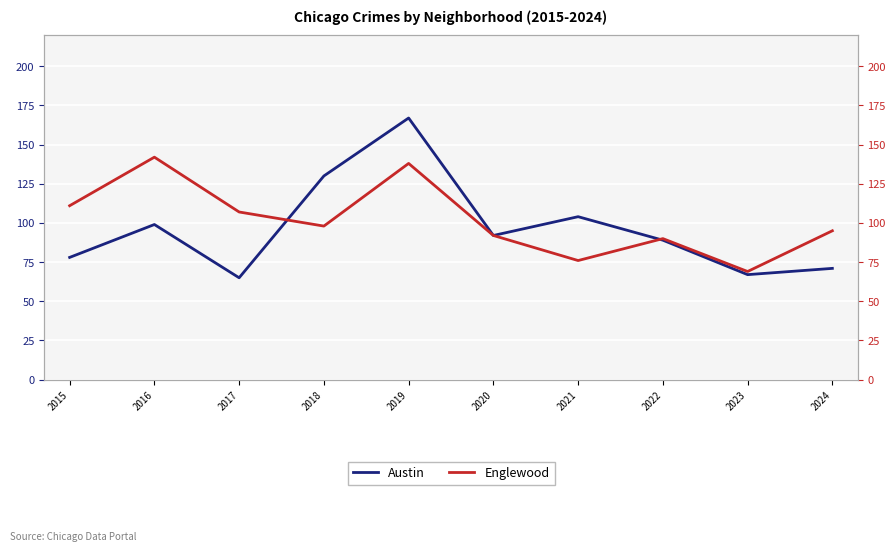

How many times do Englewood and Austin cross each other?

2